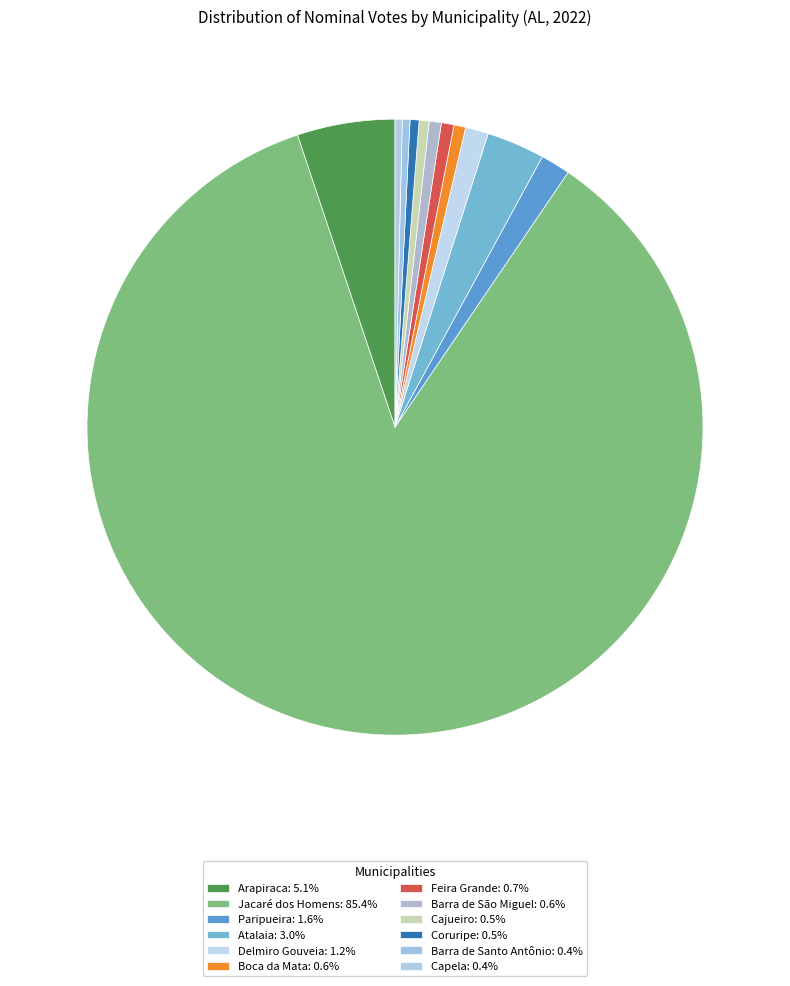

What is the majority slice?

Jacaré dos Homens